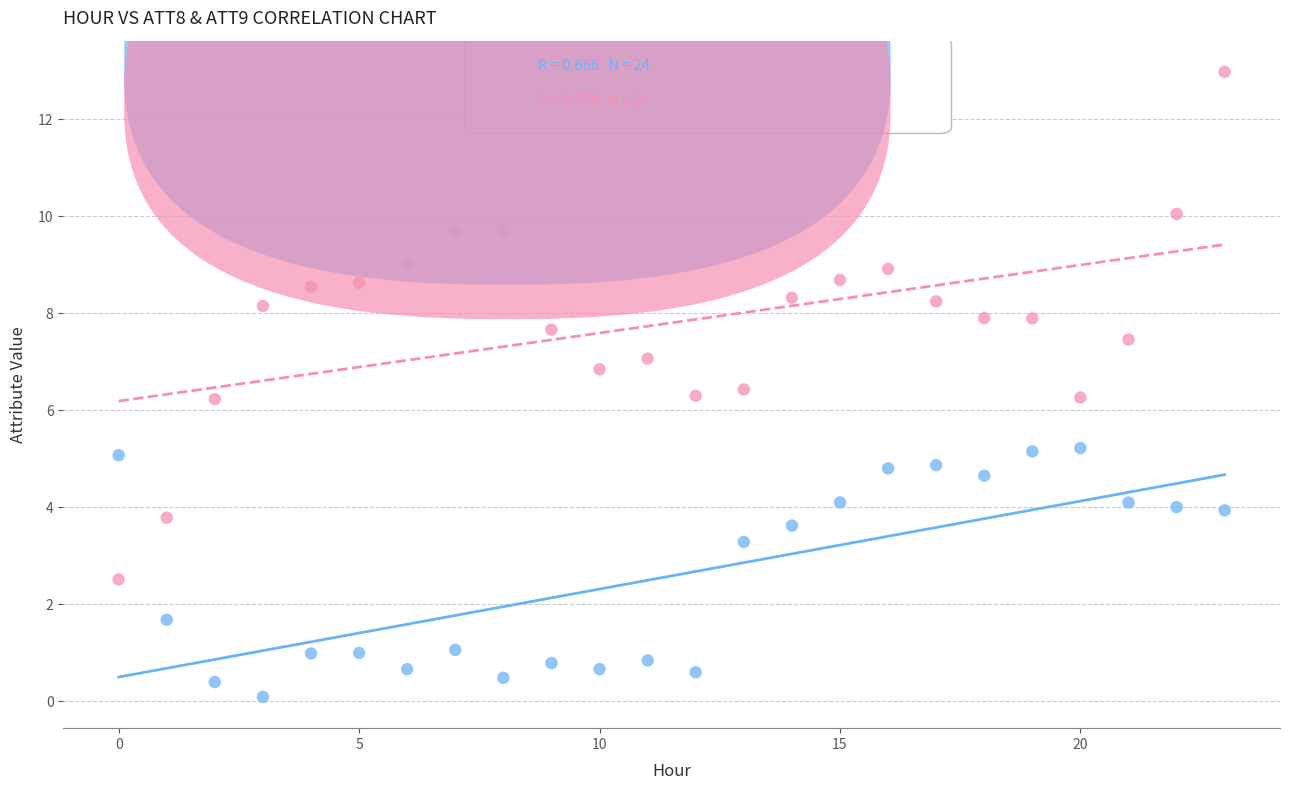

Which series contains the lowest Y value?

ATT8